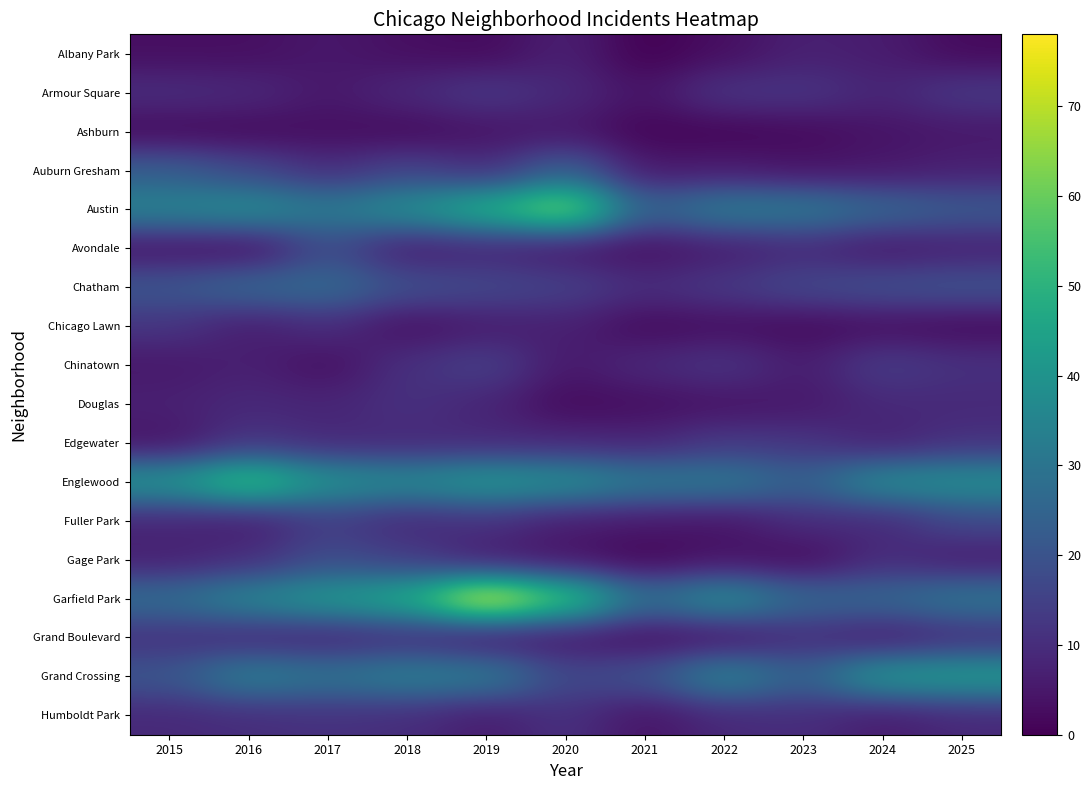

At 2022, list the series in order from smallest to largest.

Ashburn, Albany Park, Chicago Lawn, Douglas, Fuller Park, Gage Park, Grand Boulevard, Auburn Gresham, Avondale, Humboldt Park, Armour Square, Chinatown, Chatham, Edgewater, Englewood, Austin, Grand Crossing, Garfield Park